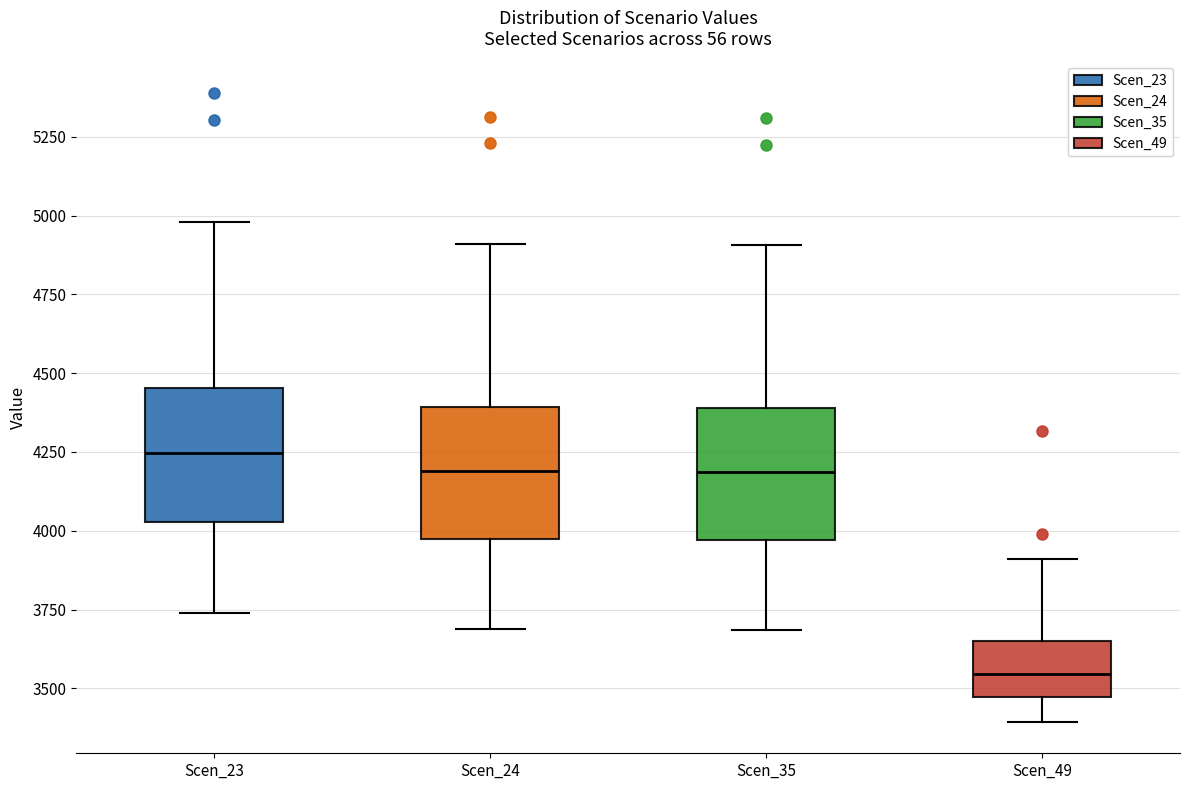

Where does the lower whisker of the box for Scen_35 end on the y-axis? The values are not printed on the chart, so give them approximately, as read against the axis.

3700